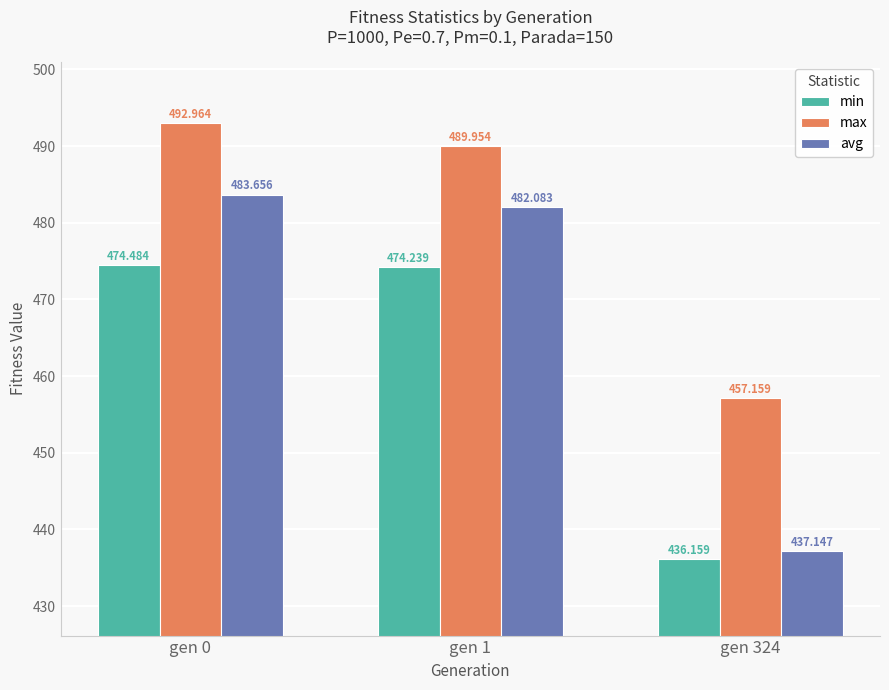

The value of min at gen 0 is 474.5. True or false?

True